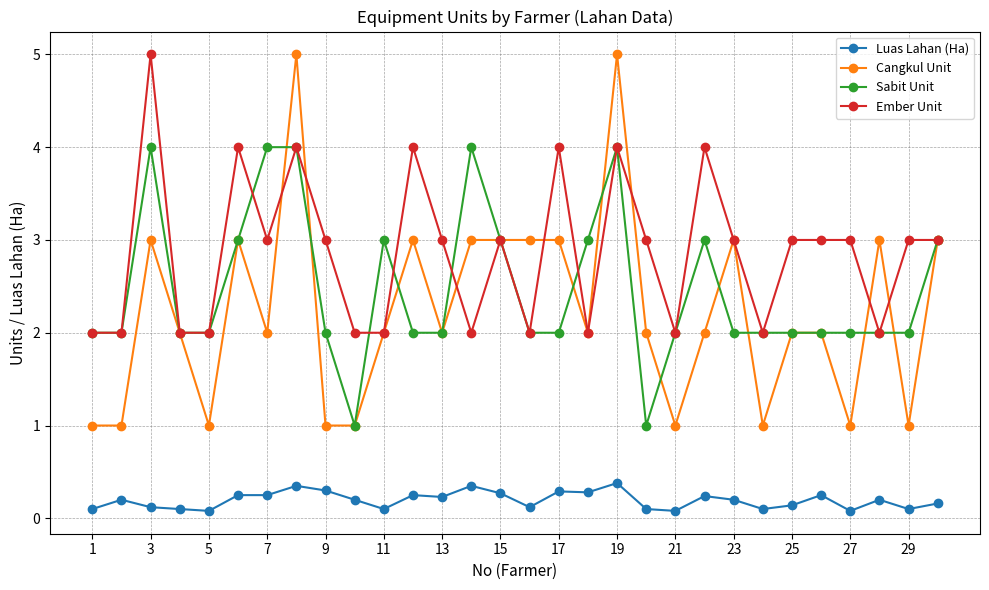

True or false: Cangkul Unit and Luas Lahan (Ha) intersect in this chart.

False